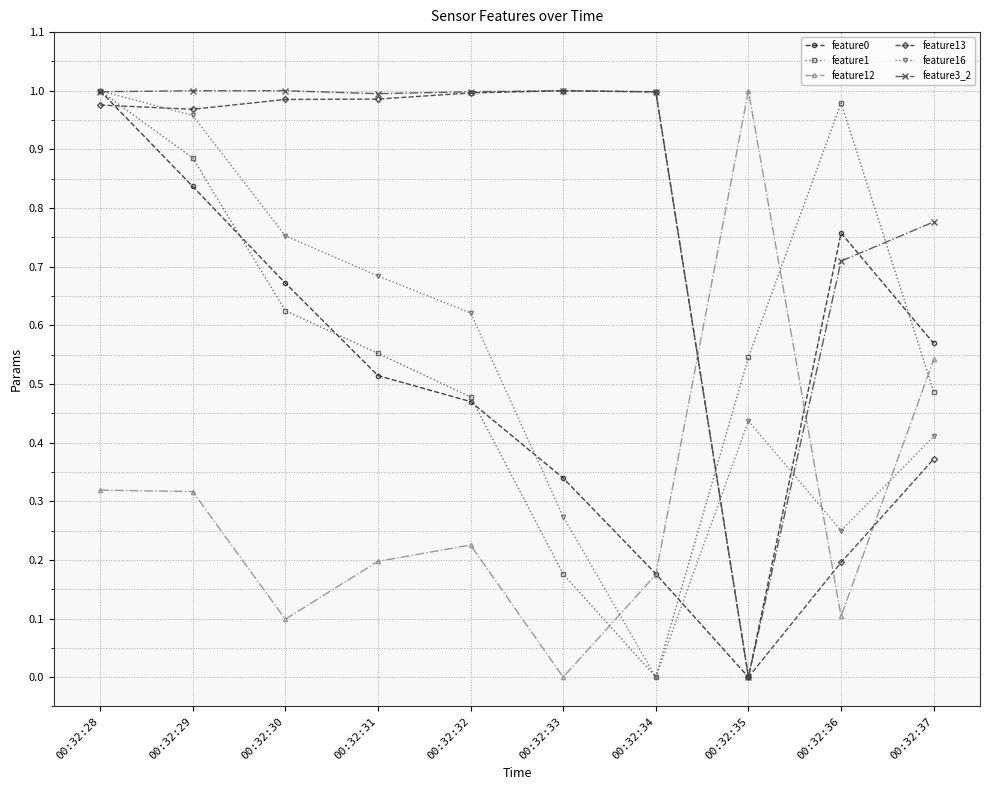

Is the value of feature13 at 00:32:31 greater than the value of feature12 at 00:32:37?

Yes